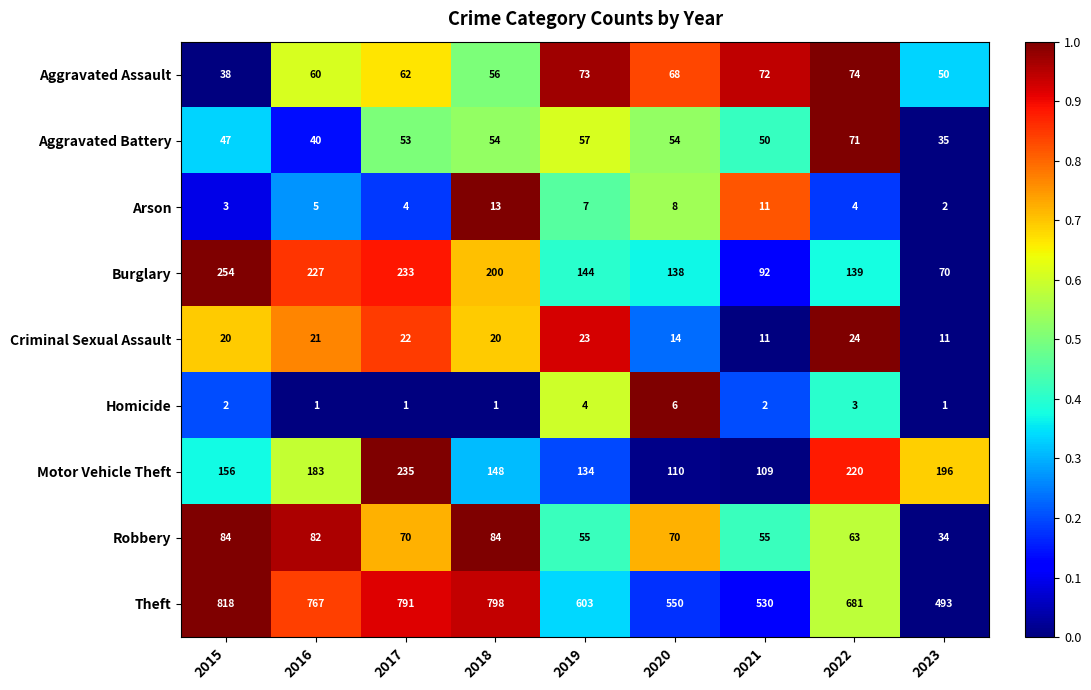

At which label is Burglary closest to 162?

2019